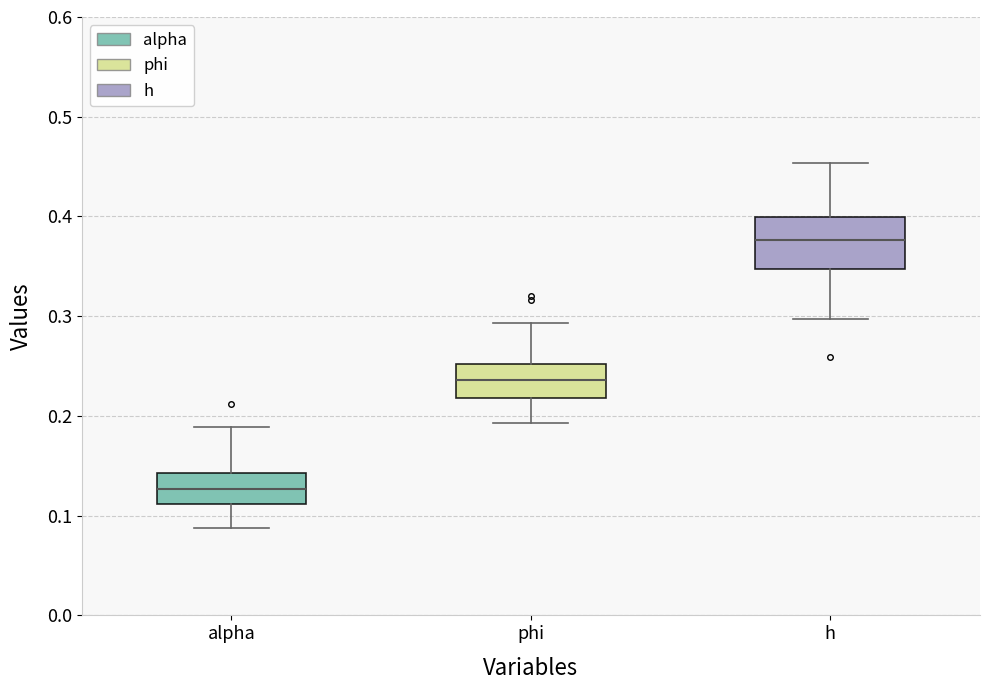

Reading left to right, read every box against the y-axis: the position of its median line, the range the box covers, and the ends of its whiskers. The values are not printed on the chart, so give them approximately, as read against the axis.

alpha: median 0.13, box 0.11 to 0.14, whiskers 0.09 to 0.19
phi: median 0.24, box 0.22 to 0.25, whiskers 0.19 to 0.29
h: median 0.38, box 0.35 to 0.40, whiskers 0.30 to 0.45